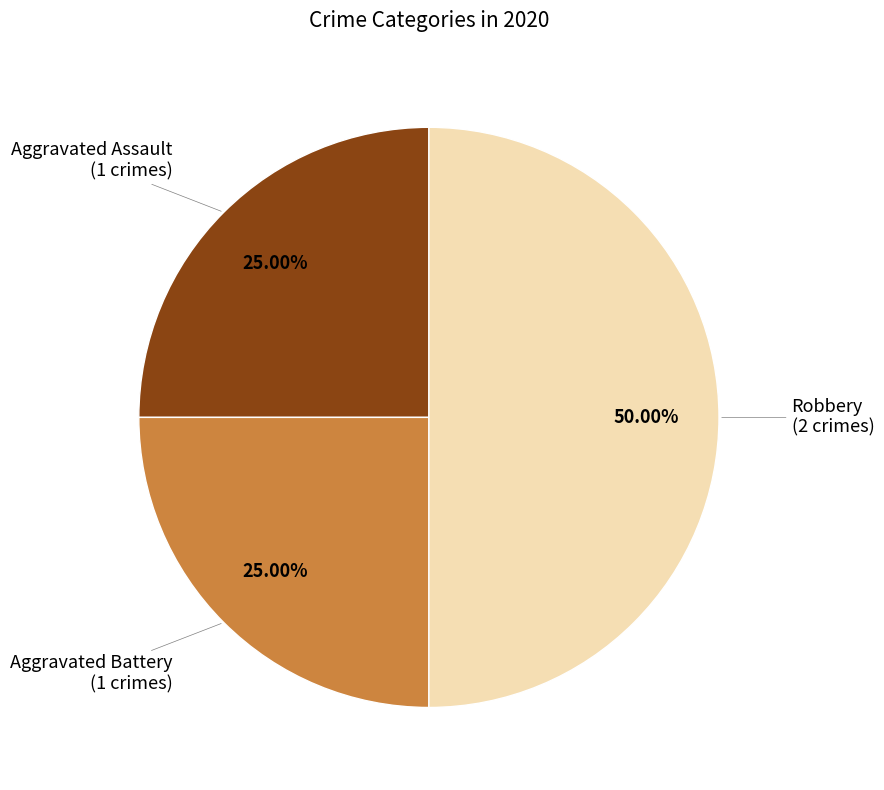

How many segments does this pie chart have?

3